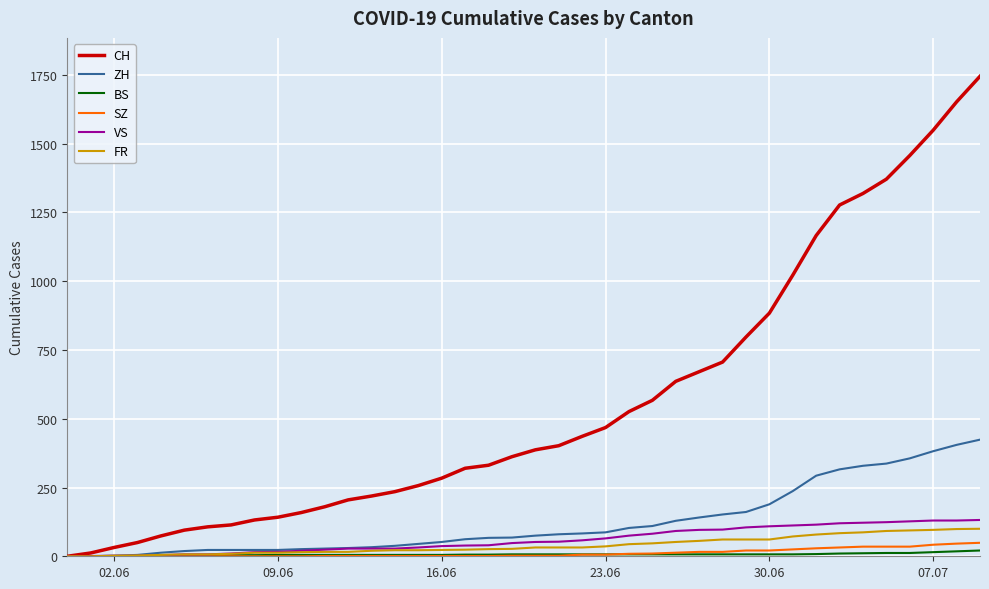

What is the greatest value displayed?

1745